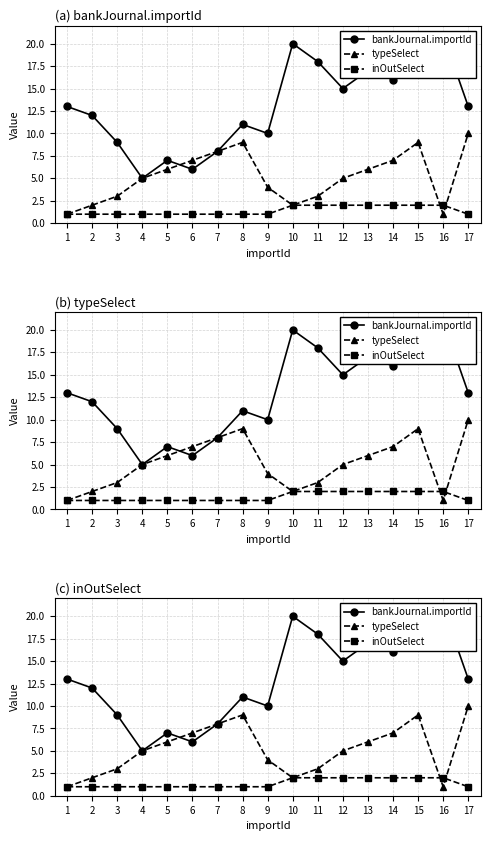

What is the difference between the bankJournal.importId values at 12 and 1?

2